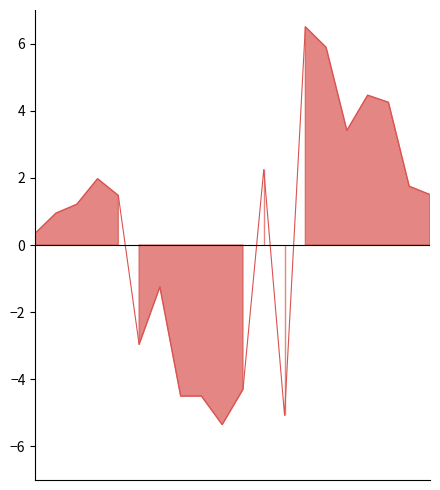

Rank the categories by value from lowest to highest.

9, 12, 7, 8, 10, 5, 6, 0, 1, 2, 4, 19, 18, 3, 11, 15, 17, 16, 14, 13